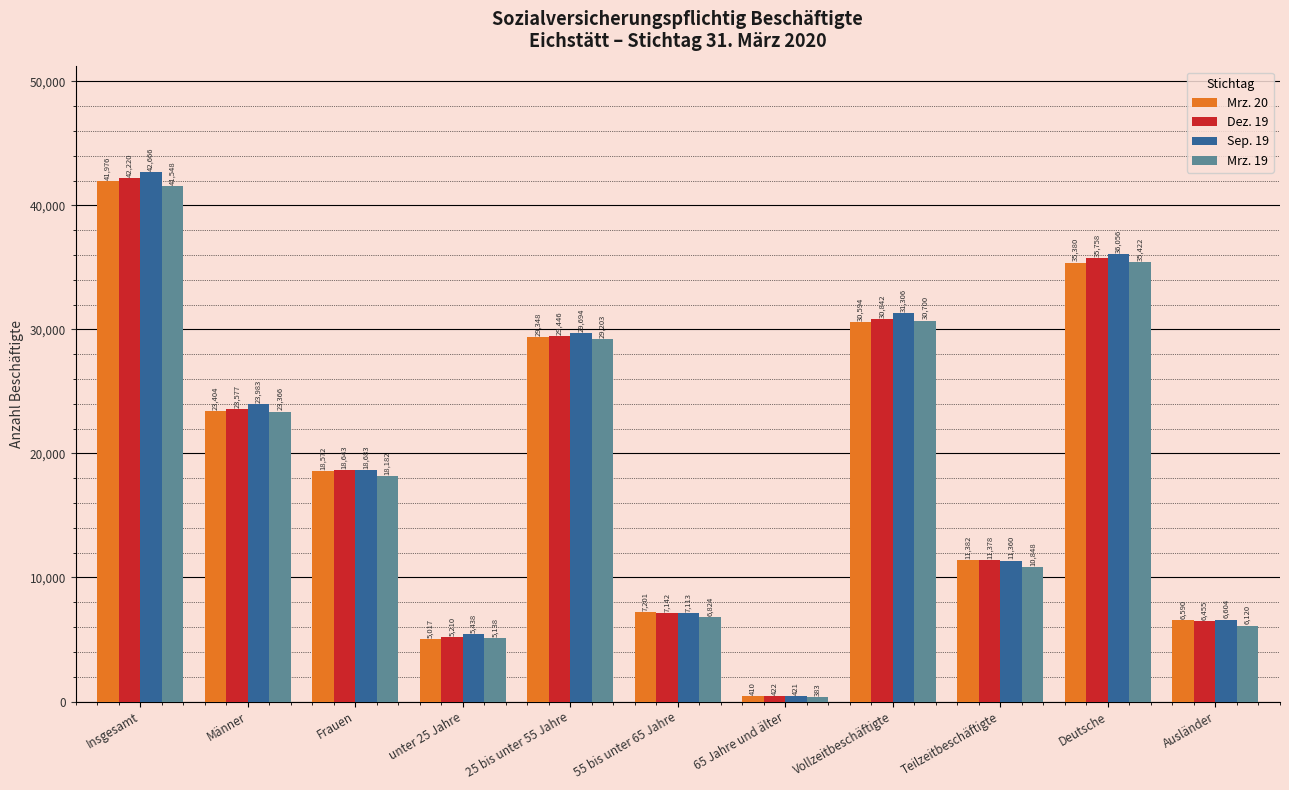

At how many categories does at least one series exceed 13458?

6